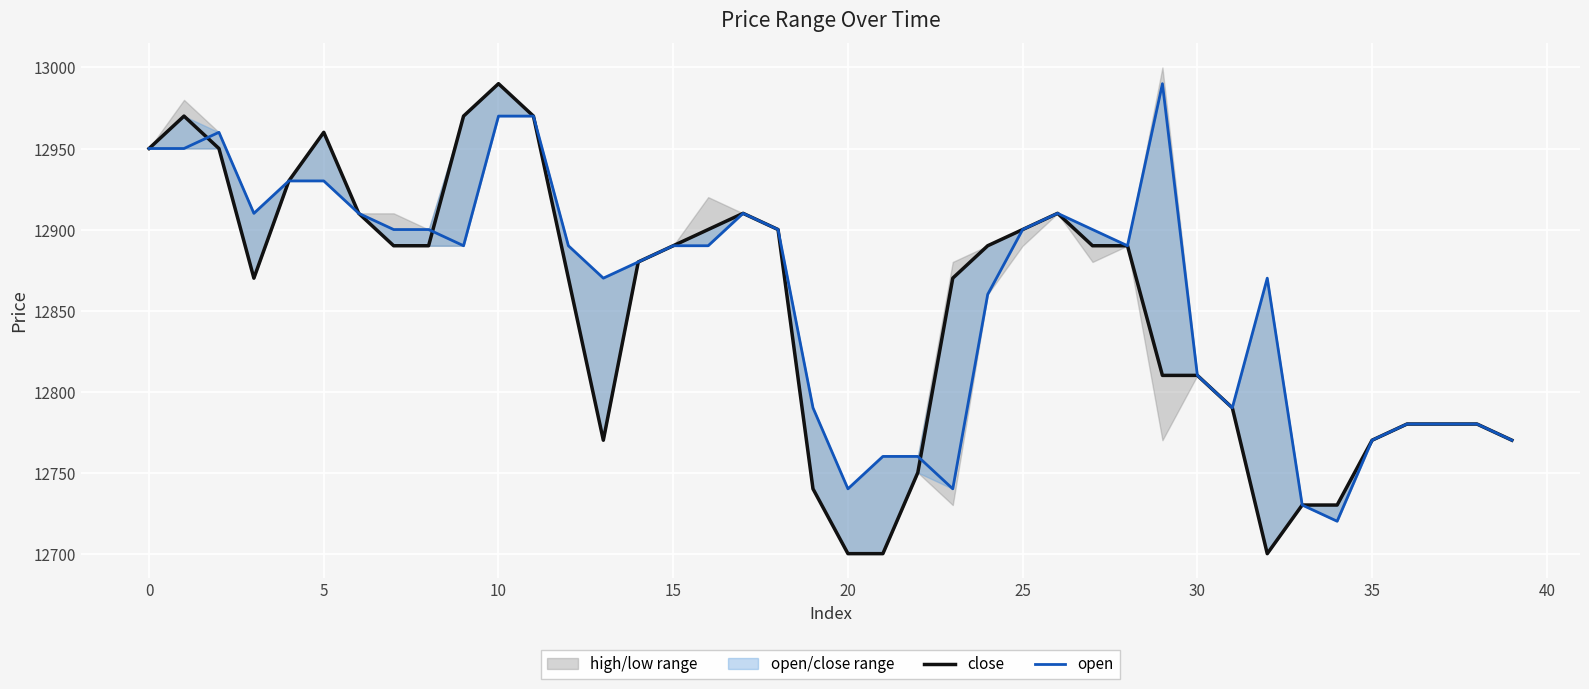

Reading right to left, list all the values displayed in this chart.

close: 12770	12780	12780	12780	12770	12730	12730	12700	12790	12810	12810	12890	12890	12910	12900	12890	12870	12750	12700	12700	12740	12900	12910	12900	12890	12880	12770	12870	12970	12990	12970	12890	12890	12910	12960	12930	12870	12950	12970	12950
open: 12770	12780	12780	12780	12770	12720	12730	12870	12790	12810	12990	12890	12900	12910	12900	12860	12740	12760	12760	12740	12790	12900	12910	12890	12890	12880	12870	12890	12970	12970	12890	12900	12900	12910	12930	12930	12910	12960	12950	12950